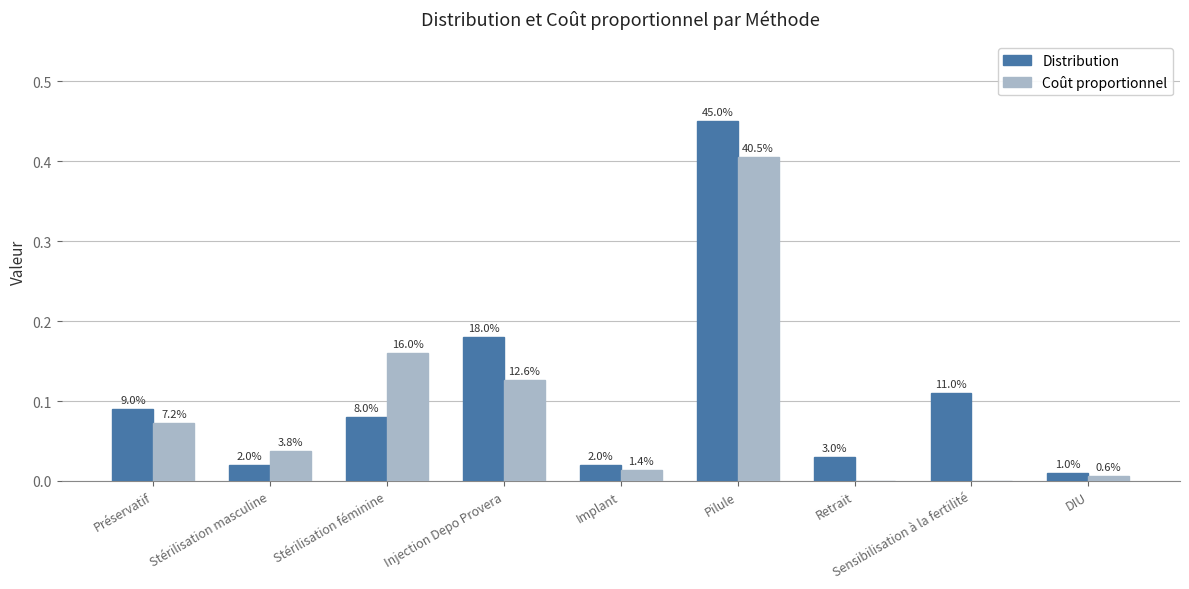

Rank the categories by Coût proportionnel value from highest to lowest.

Pilule, Stérilisation féminine, Injection Depo Provera, Préservatif, Stérilisation masculine, Implant, DIU, Retrait, Sensibilisation à la fertilité